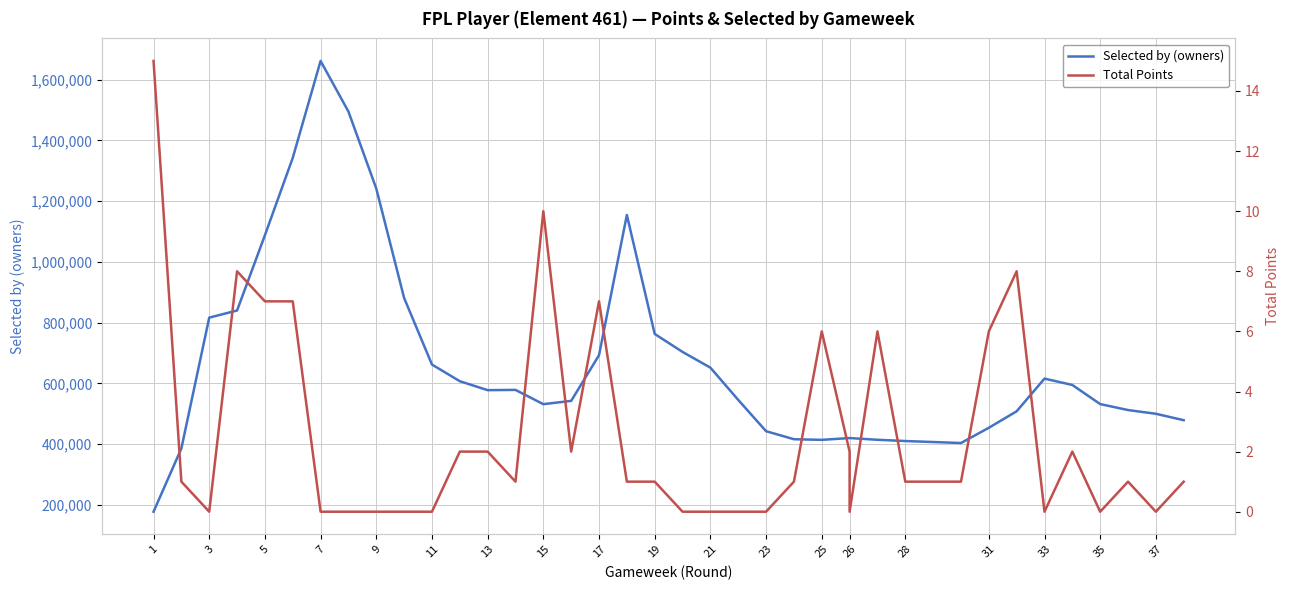

True or false: Total Points has a value of 1 at 29.

False